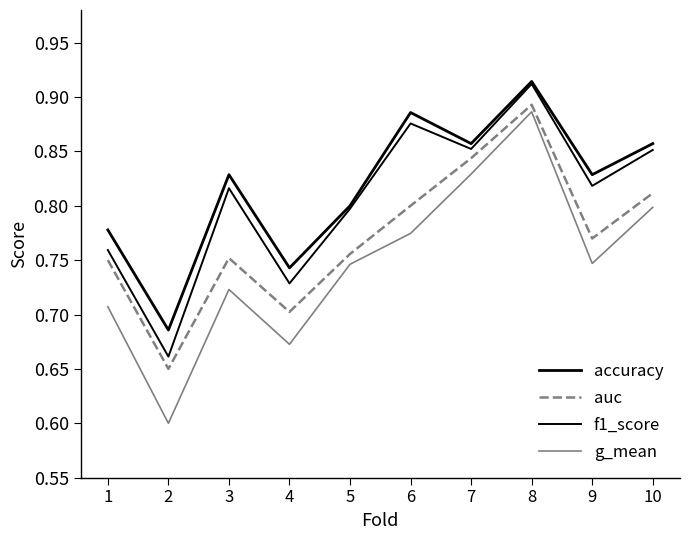

Is the value of accuracy at 9 greater than the value of g_mean at 1?

Yes